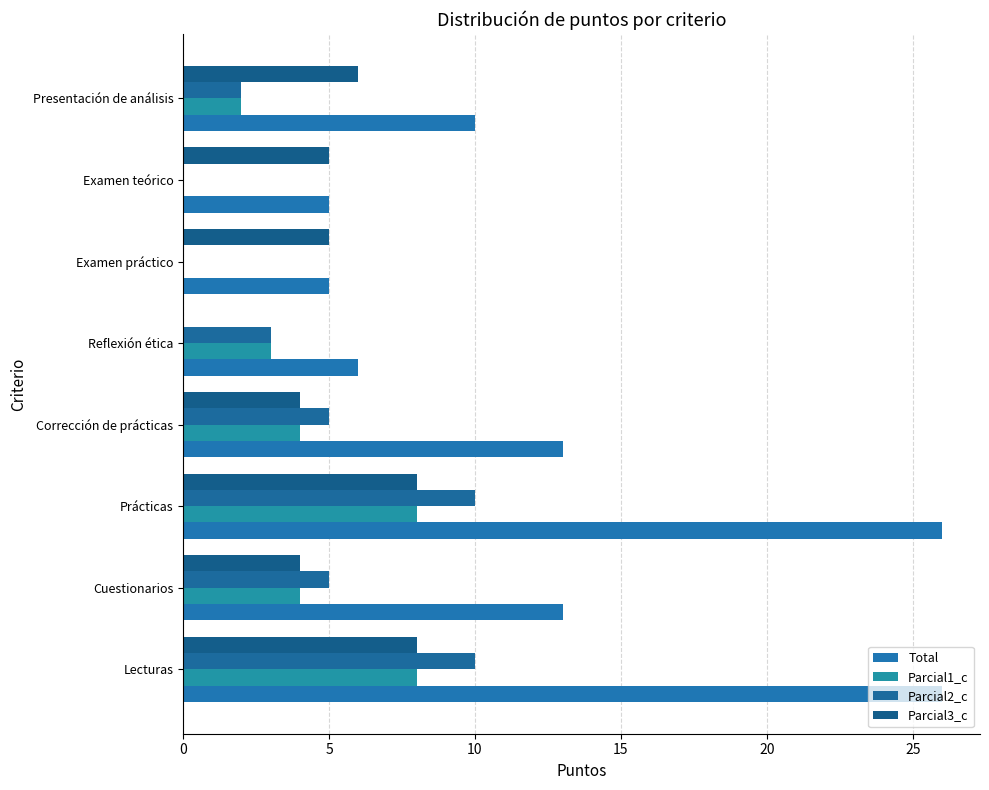

How many data points does each series have?

8